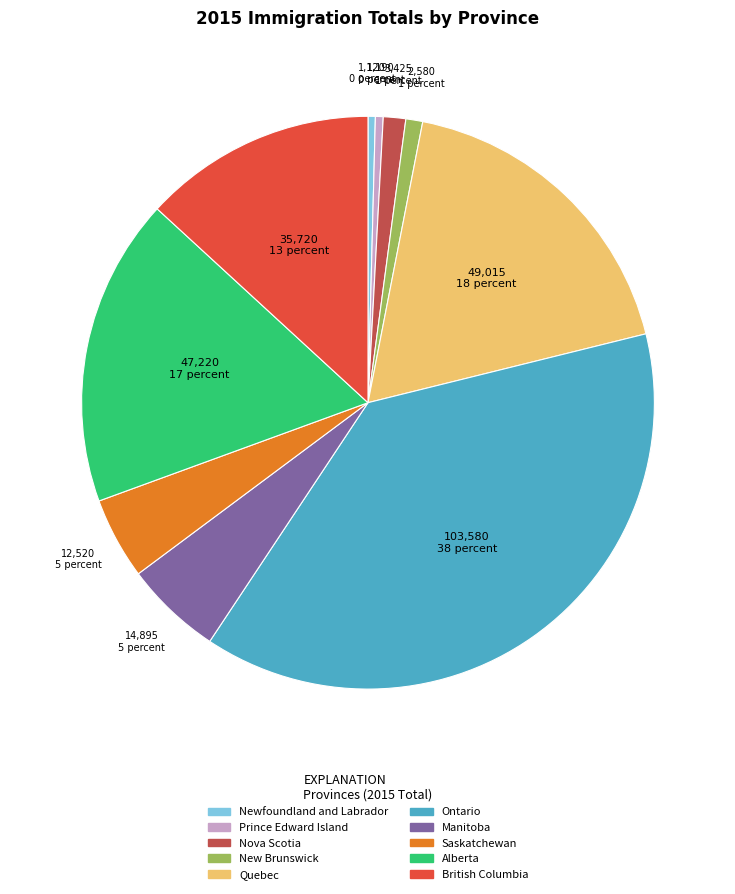

How many segments does this pie chart have?

10